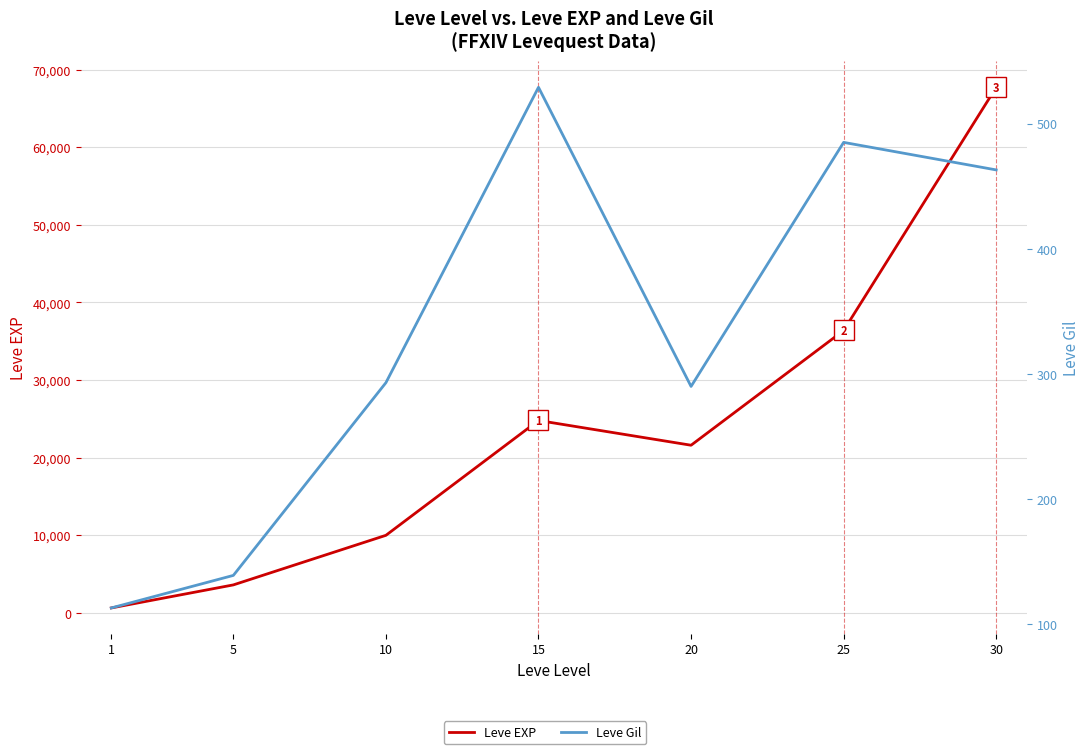

Which has a higher value, 10 or 30?

30